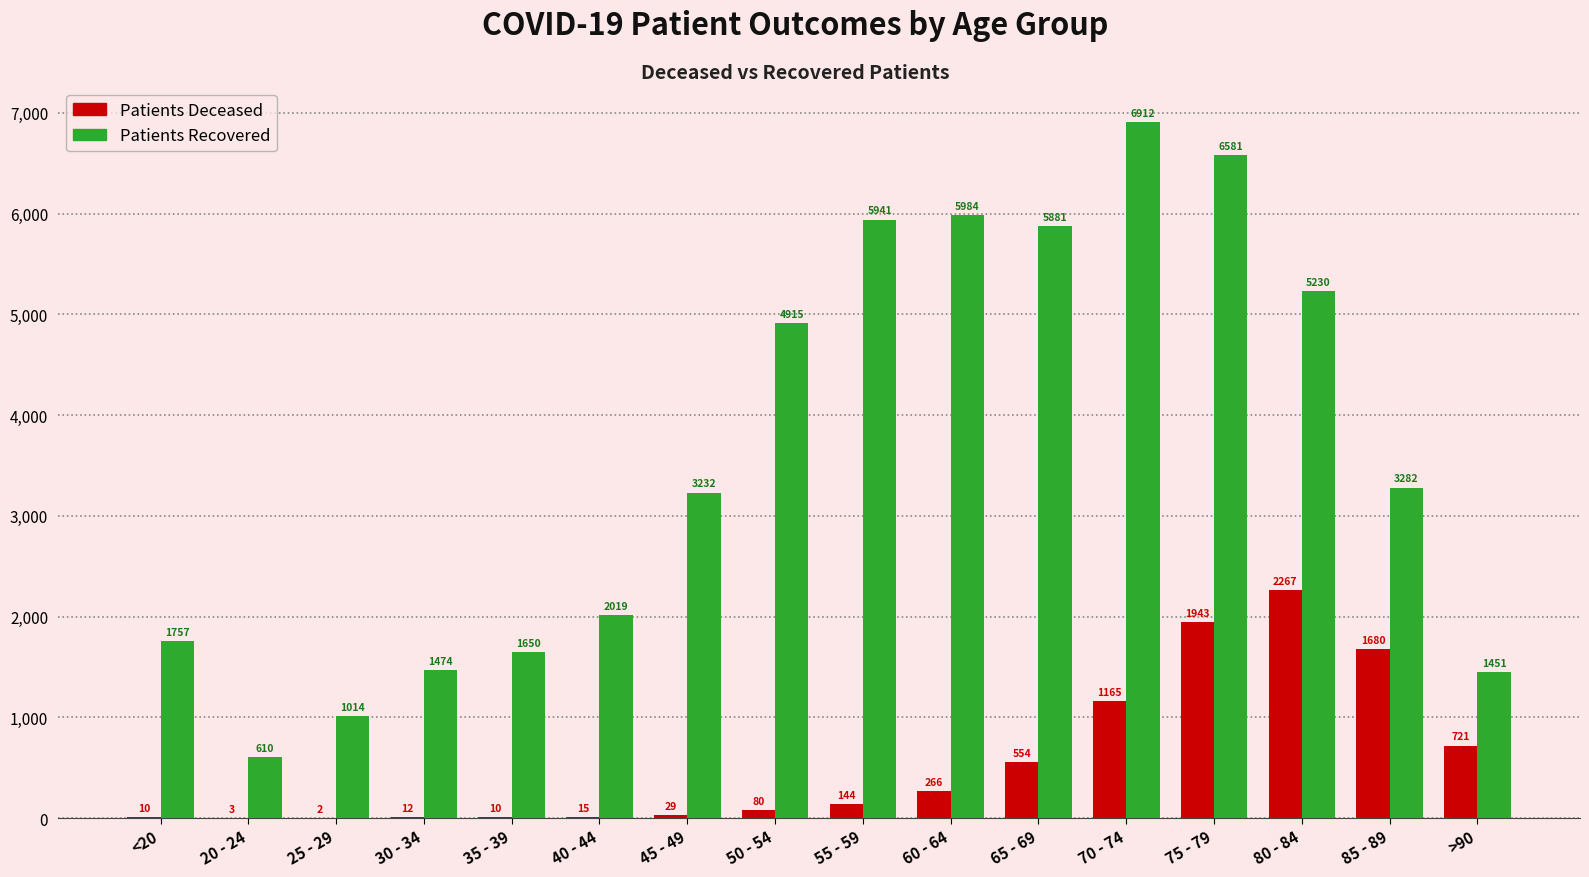

At which category is the sum across all series the highest?

75 - 79